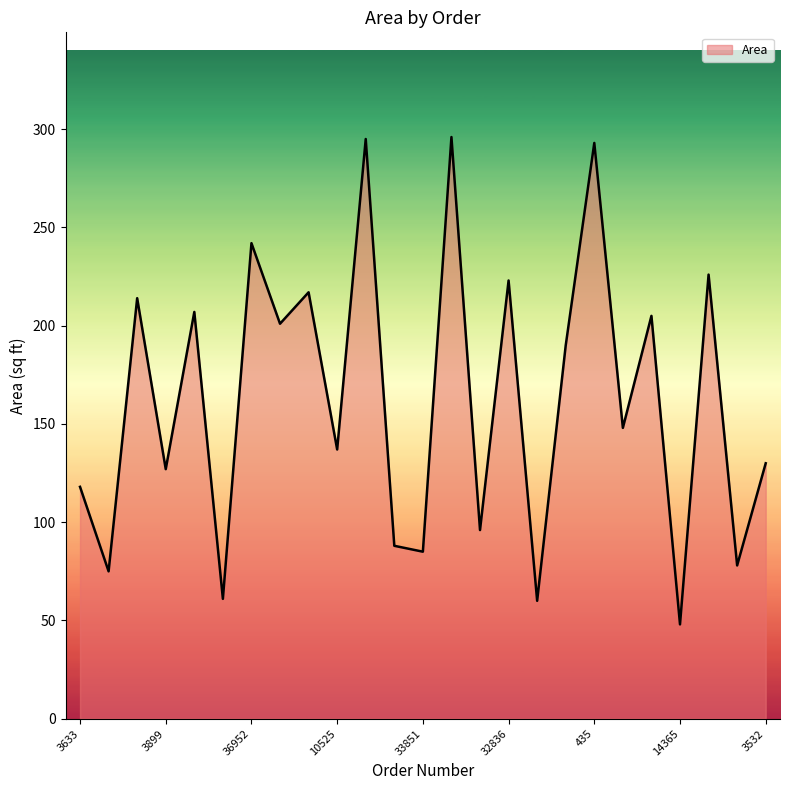

What is the maximum value shown in the chart?

296